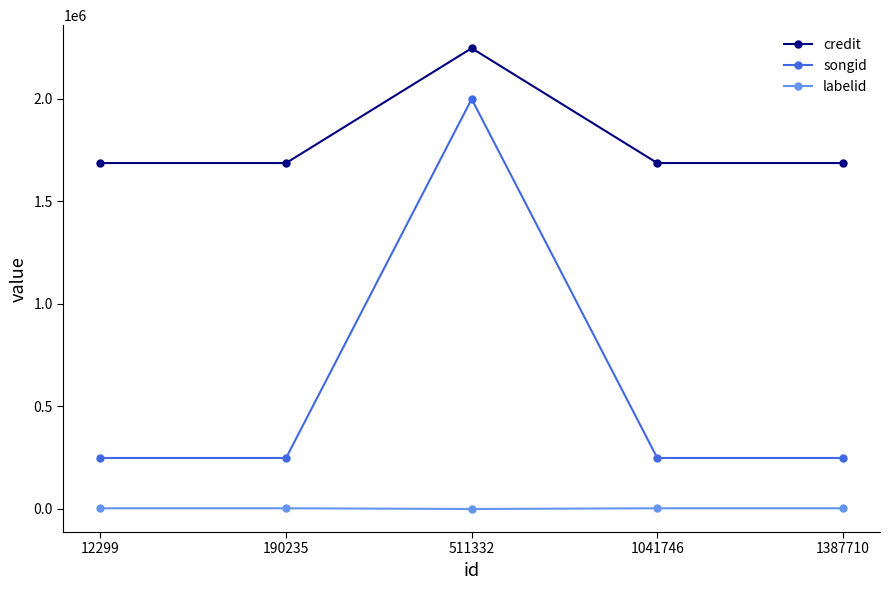

What is the value of the songid point at the 4th from the left?

248642